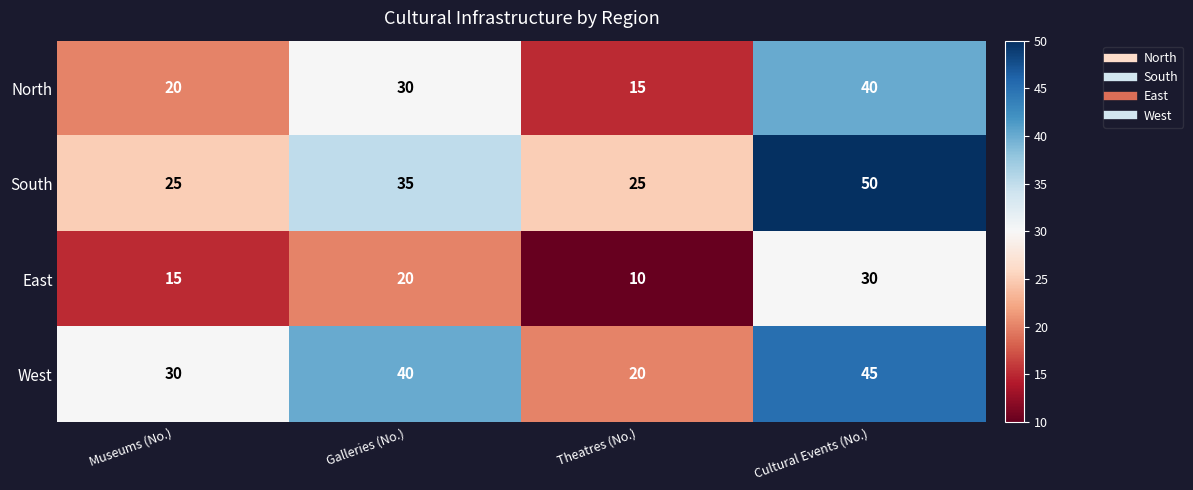

How many East values are between 15 and 30?

3